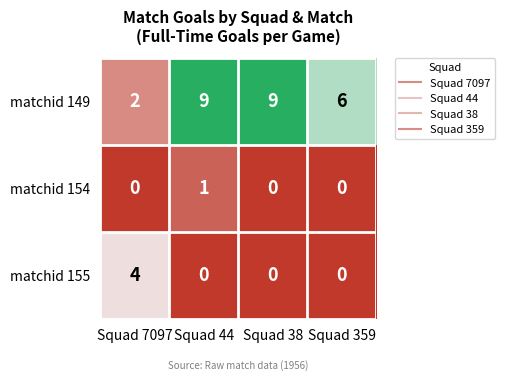

Which series has the largest range (max minus min)?

matchid 149